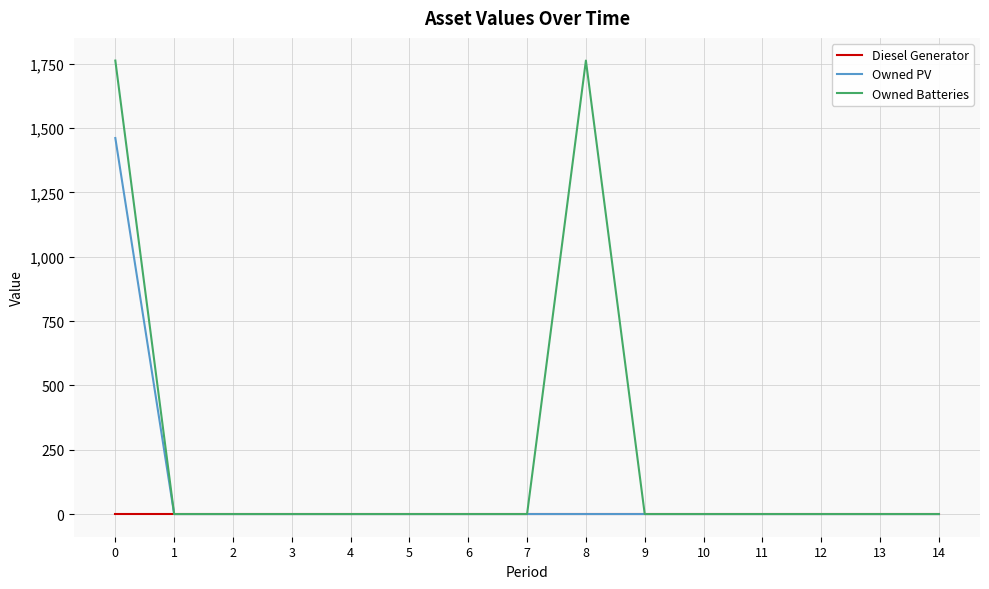

Reading right to left, extract all data points from this chart.

Diesel Generator: 14=0	13=0	12=0	11=0	10=0	9=0	8=0	7=0	6=0	5=0	4=0	3=0	2=0	1=0	0=0
Owned PV: 14=0	13=0	12=0	11=0	10=0	9=0	8=0	7=0	6=0	5=0	4=0	3=0	2=0	1=0	0=1461
Owned Batteries: 14=0	13=0	12=0	11=0	10=0	9=0	8=1762	7=0	6=0	5=0	4=0	3=0	2=0	1=0	0=1762